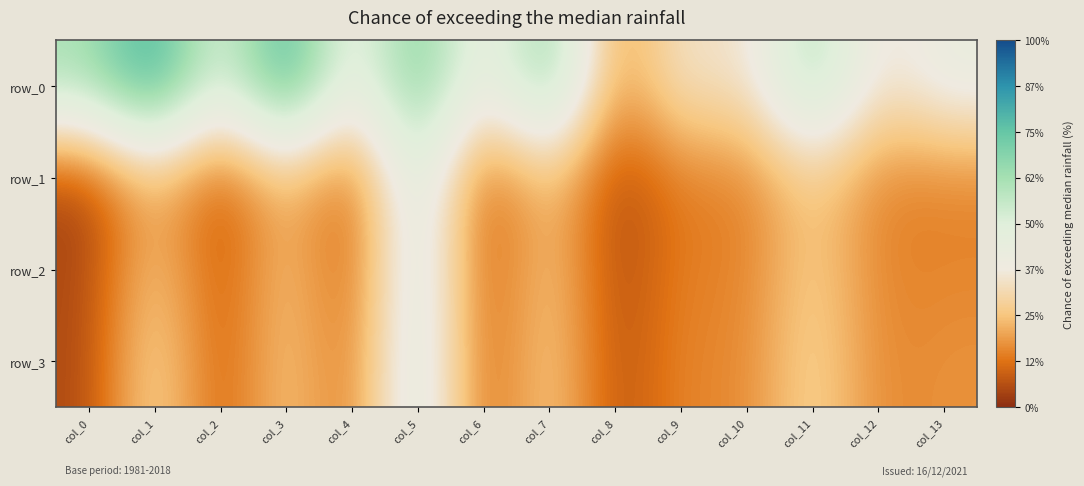

Between col_8 and col_1, which is larger?

col_1